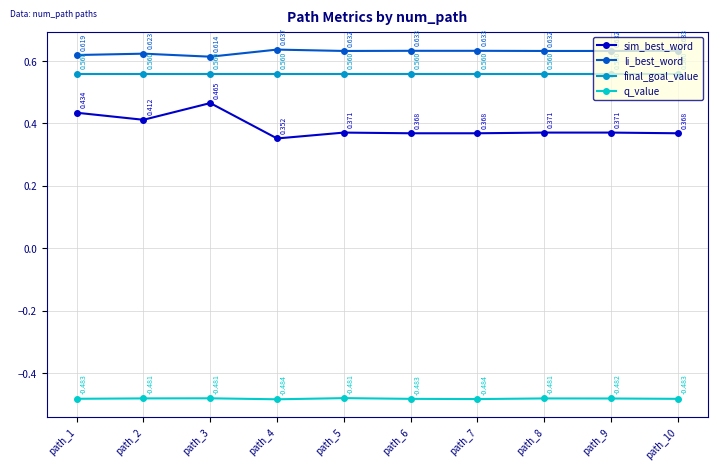

Rank the series at path_8 from highest to lowest value.

li_best_word, final_goal_value, sim_best_word, q_value